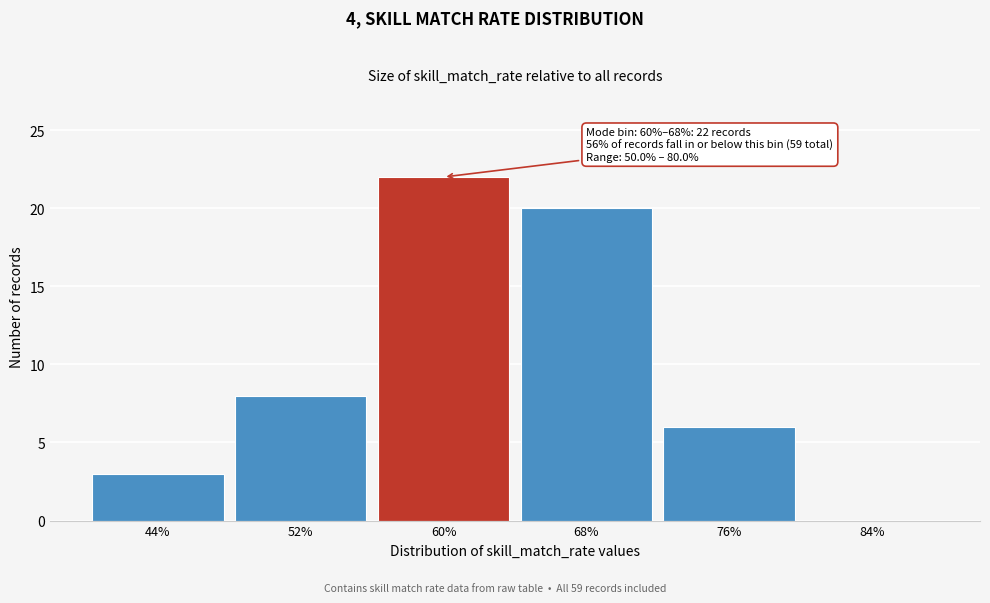

Reading left to right, extract all data points from this chart.

44%=3	52%=8	60%=22	68%=20	76%=6	84%=0